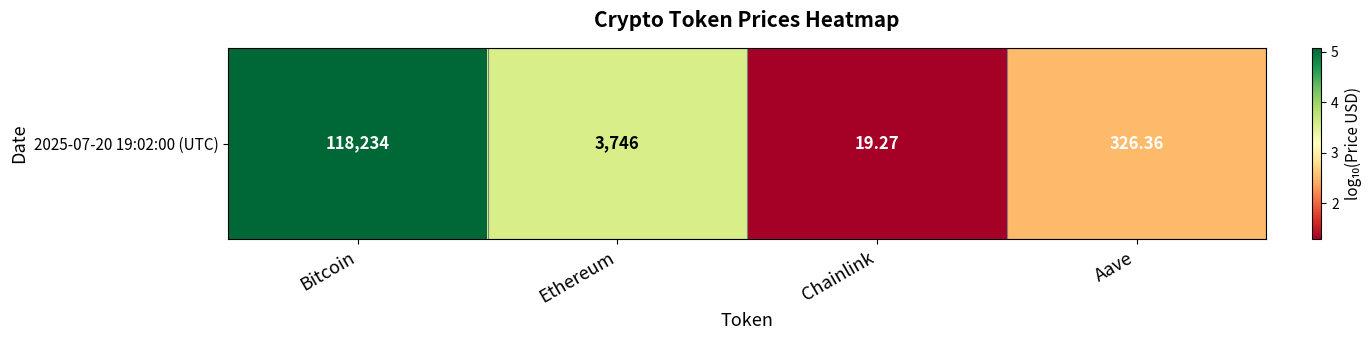

Reading right to left, list all the values displayed in this chart.

Aave=2.5	Chainlink=1.3	Ethereum=3.6	Bitcoin=5.1